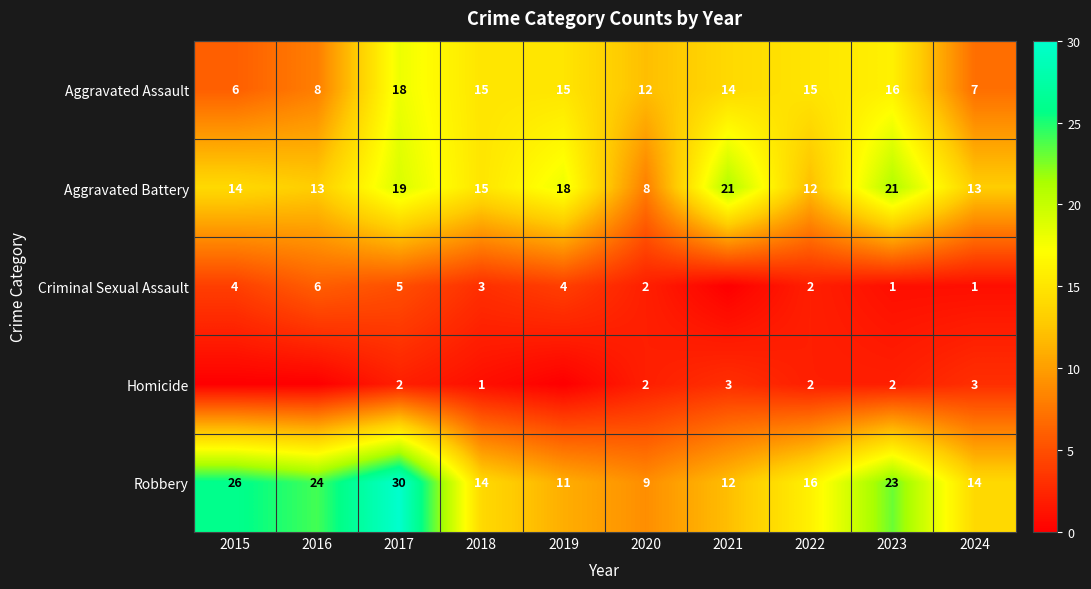

Between 2022 and 2019, which is larger?

2022